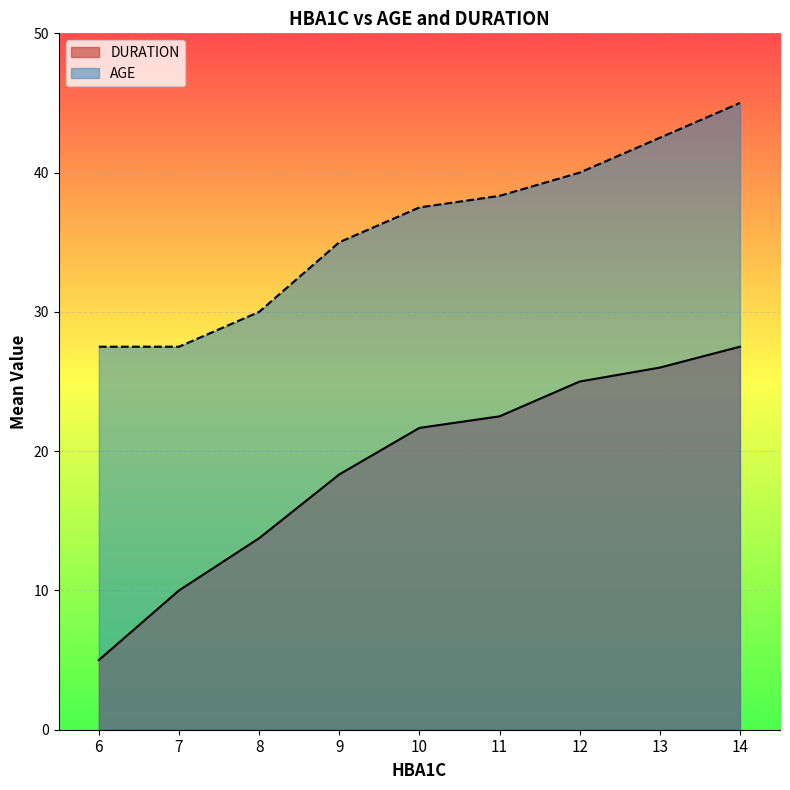

Which series has the largest total across all categories?

AGE